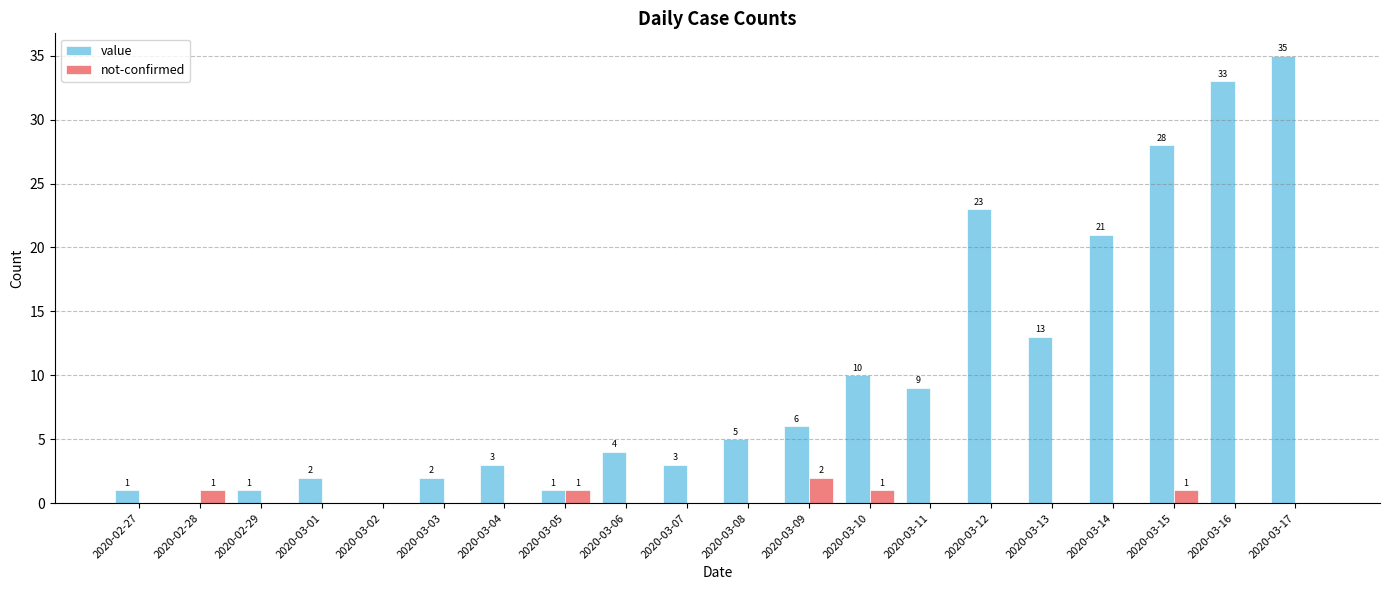

At which category is the sum across all series the highest?

2020-03-17